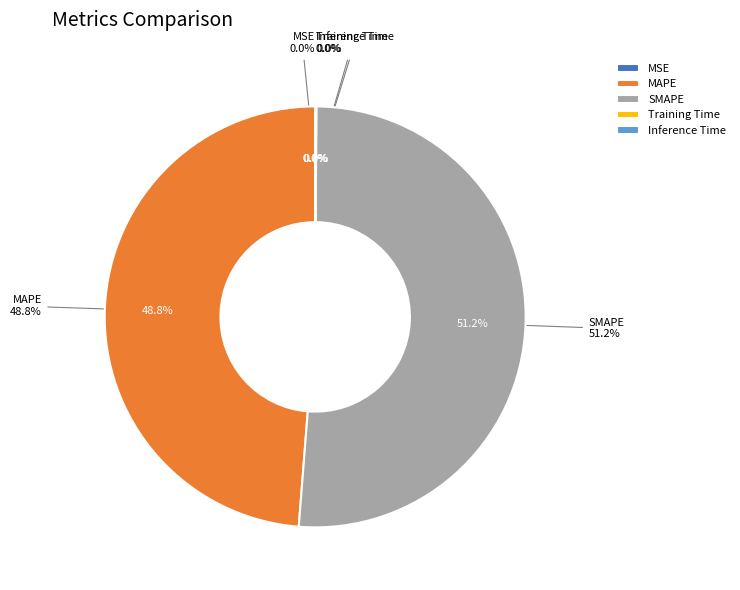

What percentage is NOT represented by MAPE?

51.2%